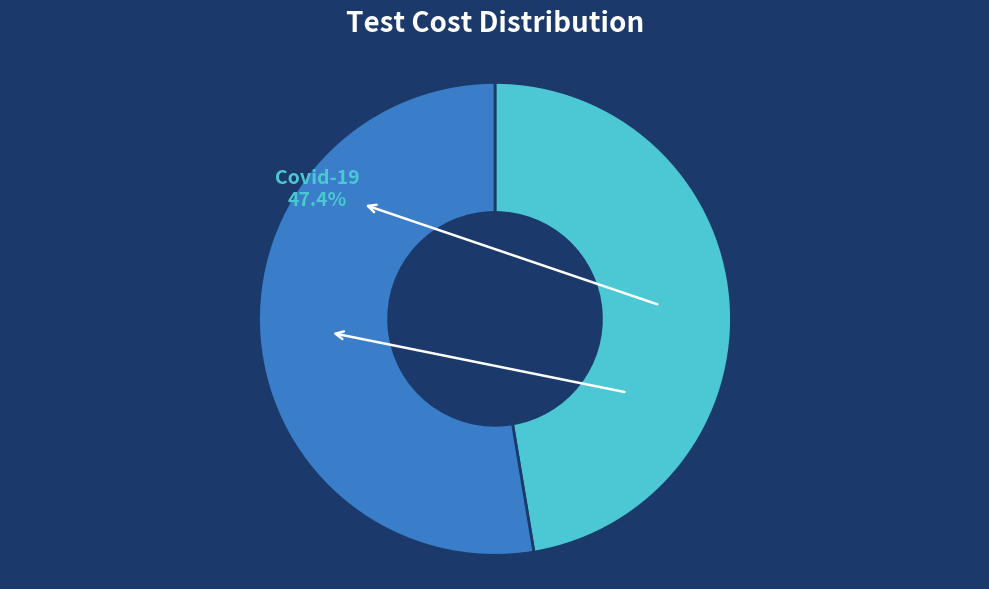

Between Covid-19 and Covid-20, which is larger?

Covid-20